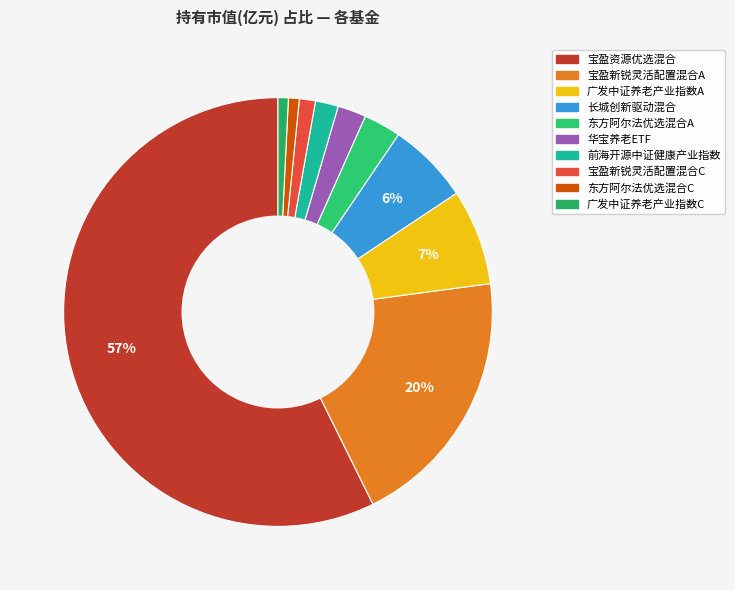

Which has a higher value, 宝盈新锐灵活配置混合C or 前海开源中证健康产业指数?

前海开源中证健康产业指数